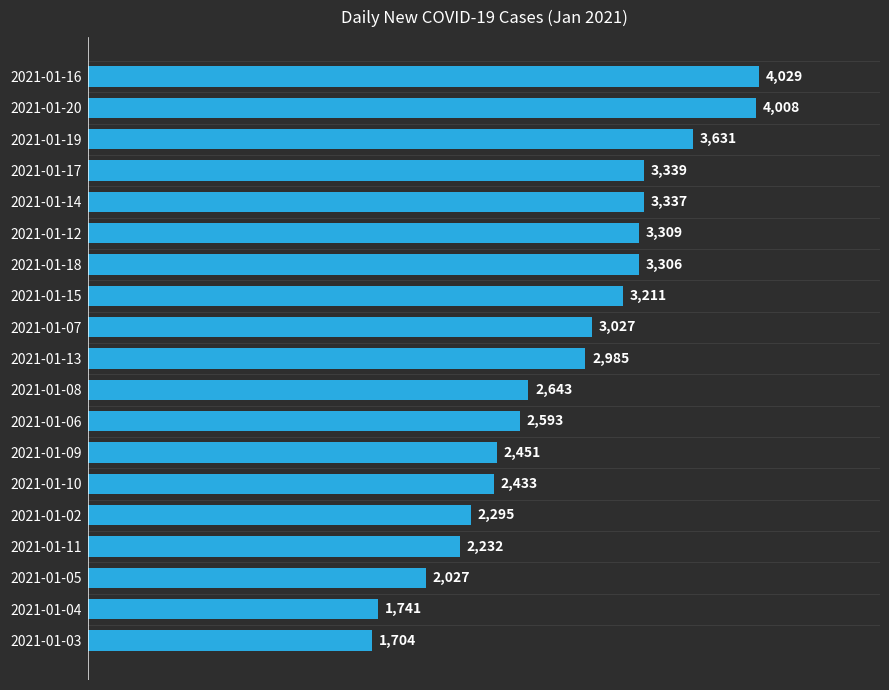

Does the chart contain any negative values?

No